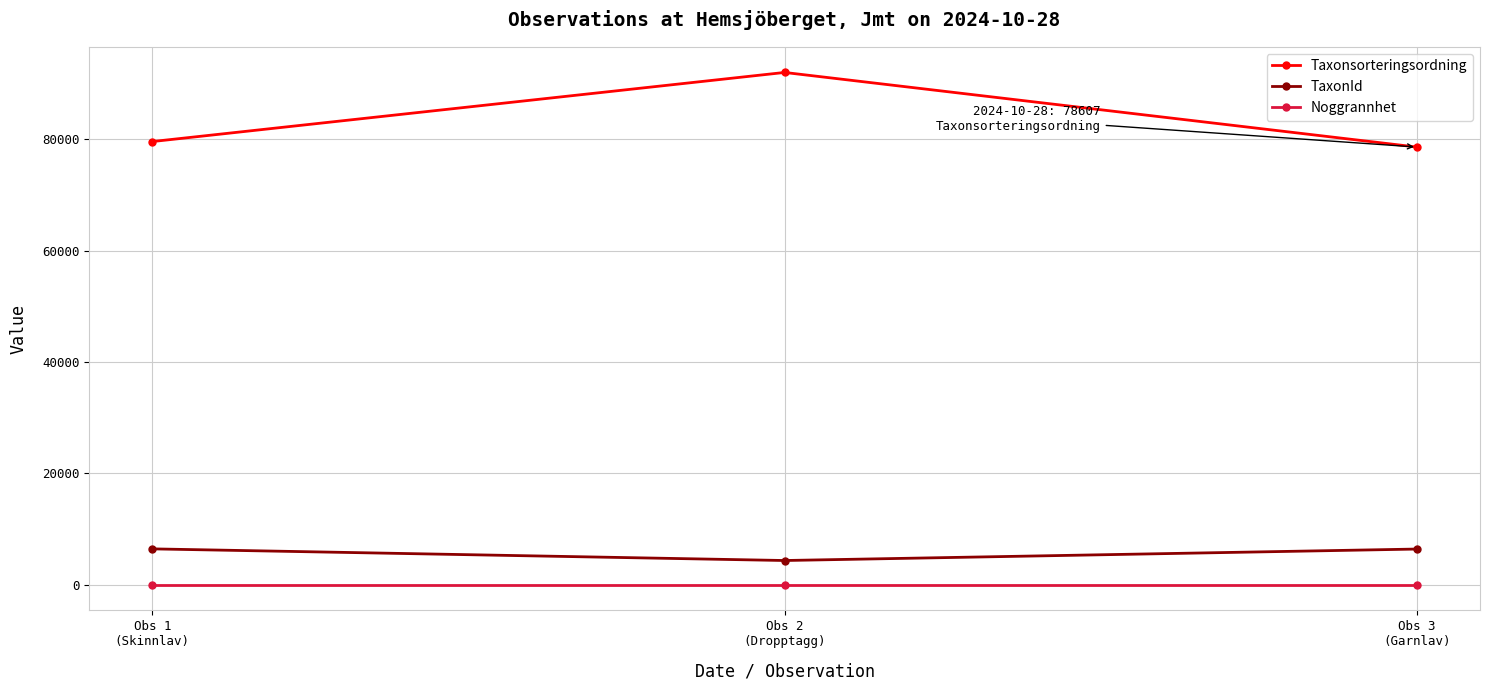

At which label does TaxonId first exceed 6425?

Obs 1
(Skinnlav)